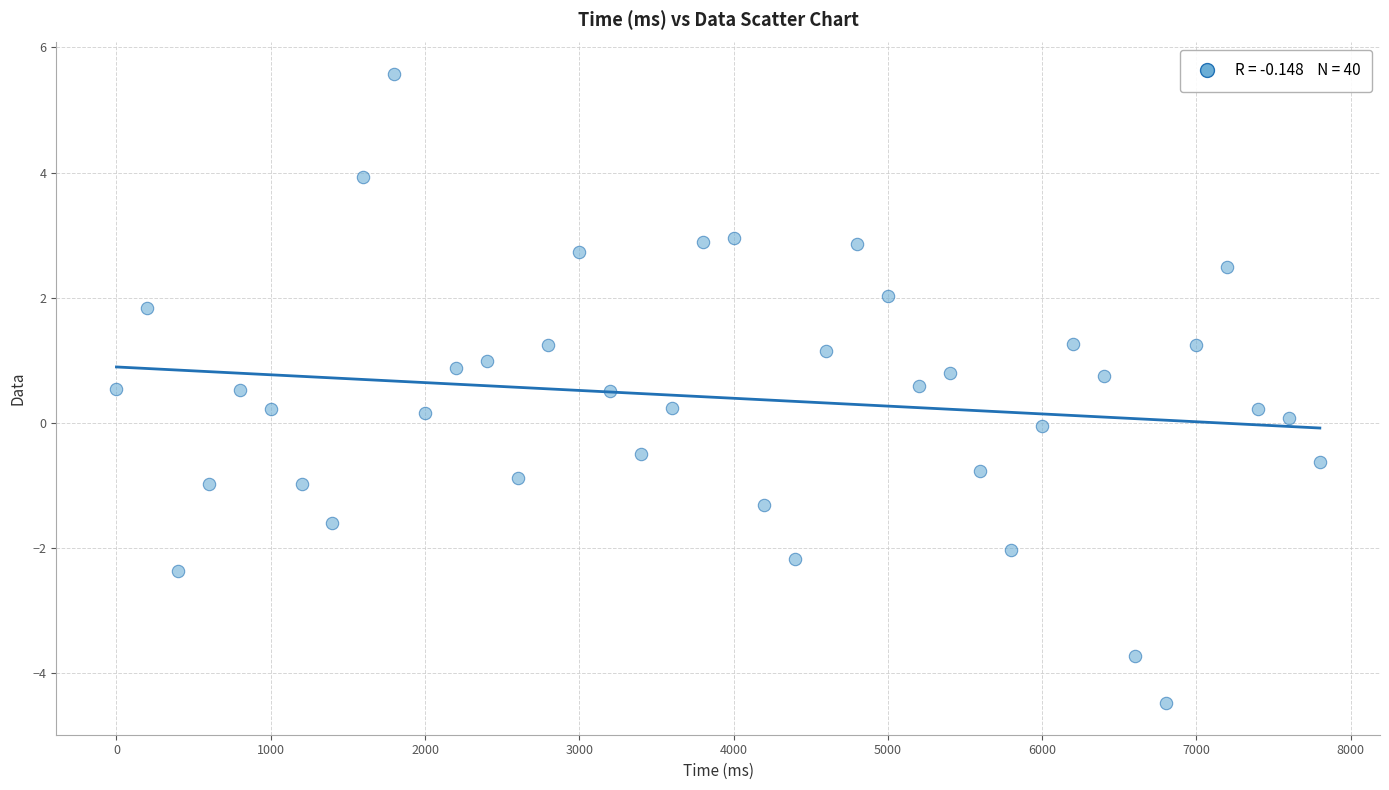

What is the range of X values (max minus min)?

7800.0